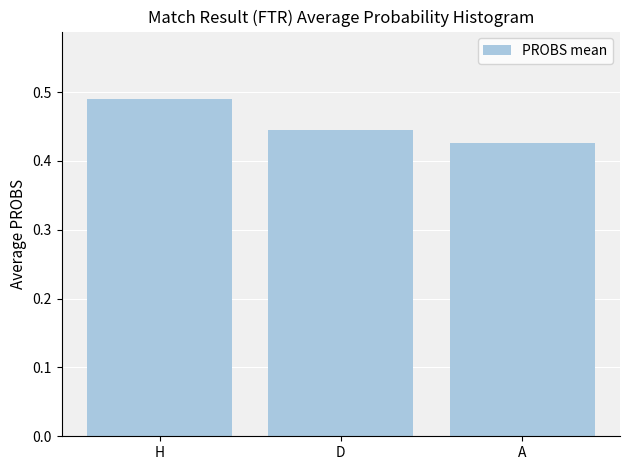

True or false: the data shows 0.2 at A.

False